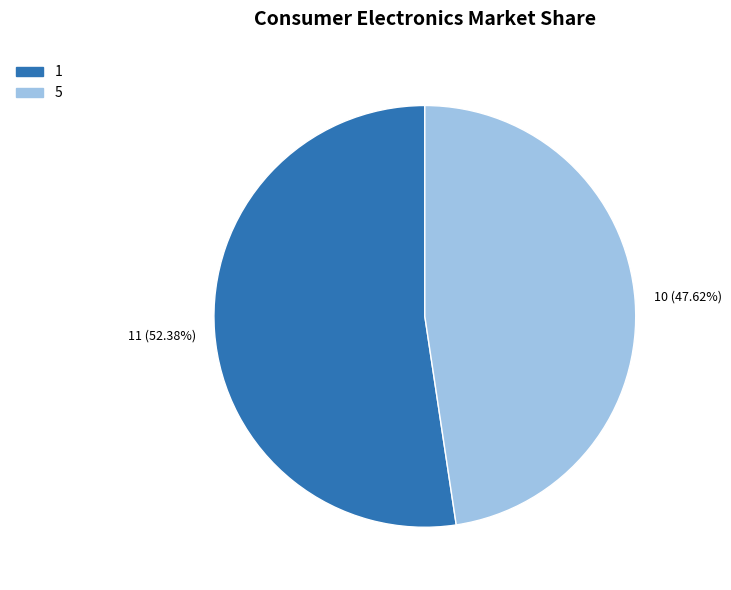

Which has a higher value, 1 or 5?

1